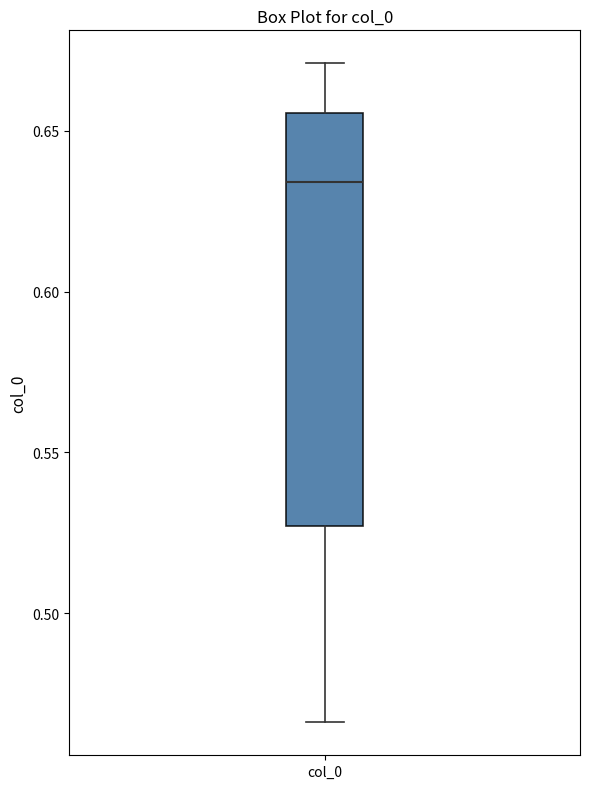

Transcribe this box plot: give where the median line is, the range the box spans, and where the two whiskers end, as read against the y-axis. The values are not printed on the chart, so give them approximately, as read against the axis.

median 0.635, box 0.525 to 0.655, whiskers 0.465 to 0.670